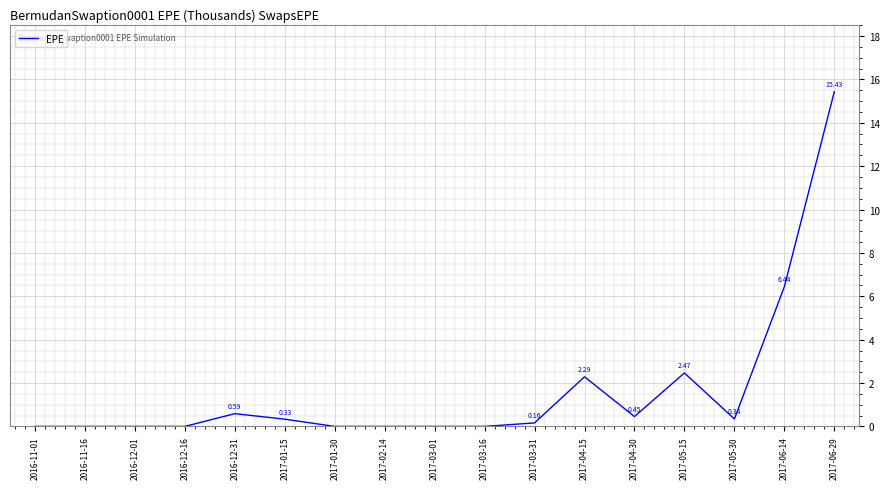

Between 2017-04-30 and 2016-12-31, which is larger?

2016-12-31